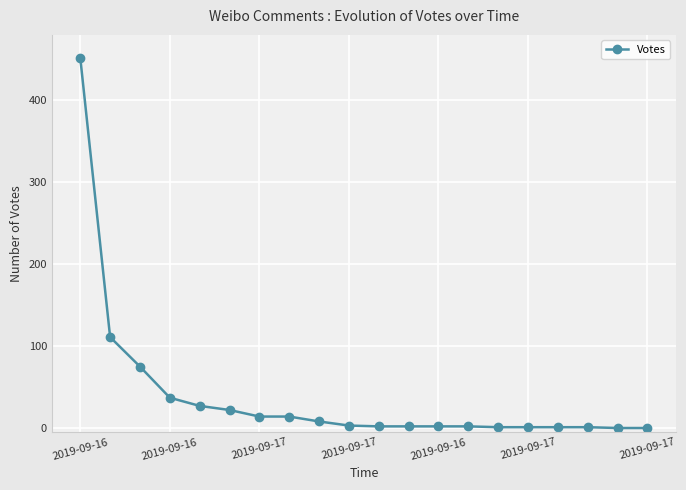

What is the greatest value displayed?

452